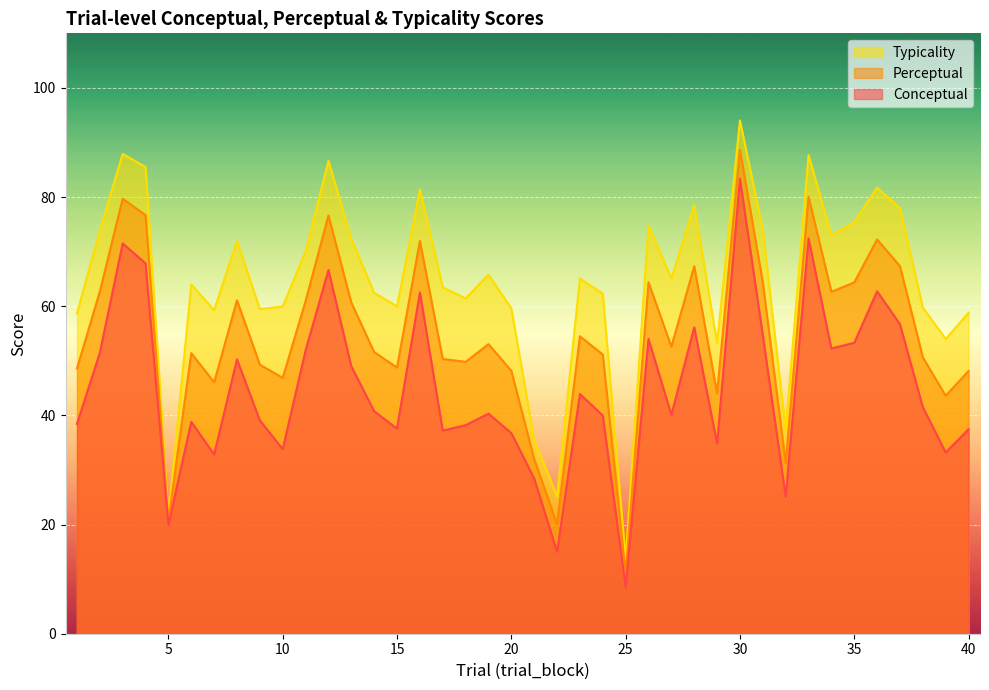

True or false: perceptual and typicality intersect in this chart.

False